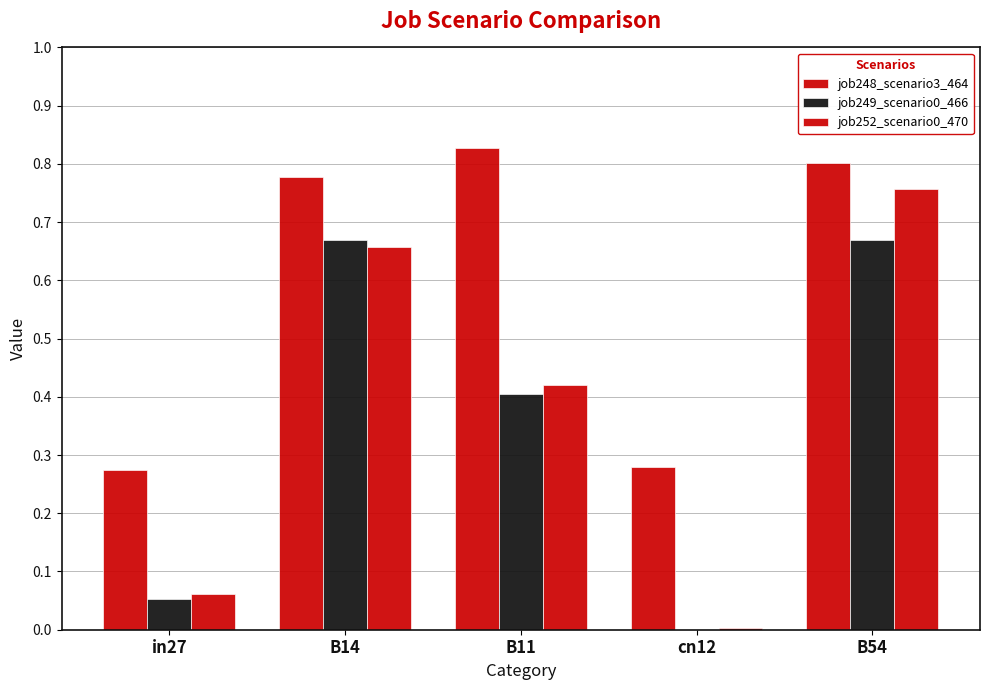

What is the spread (max minus min) of values at B54?

0.1